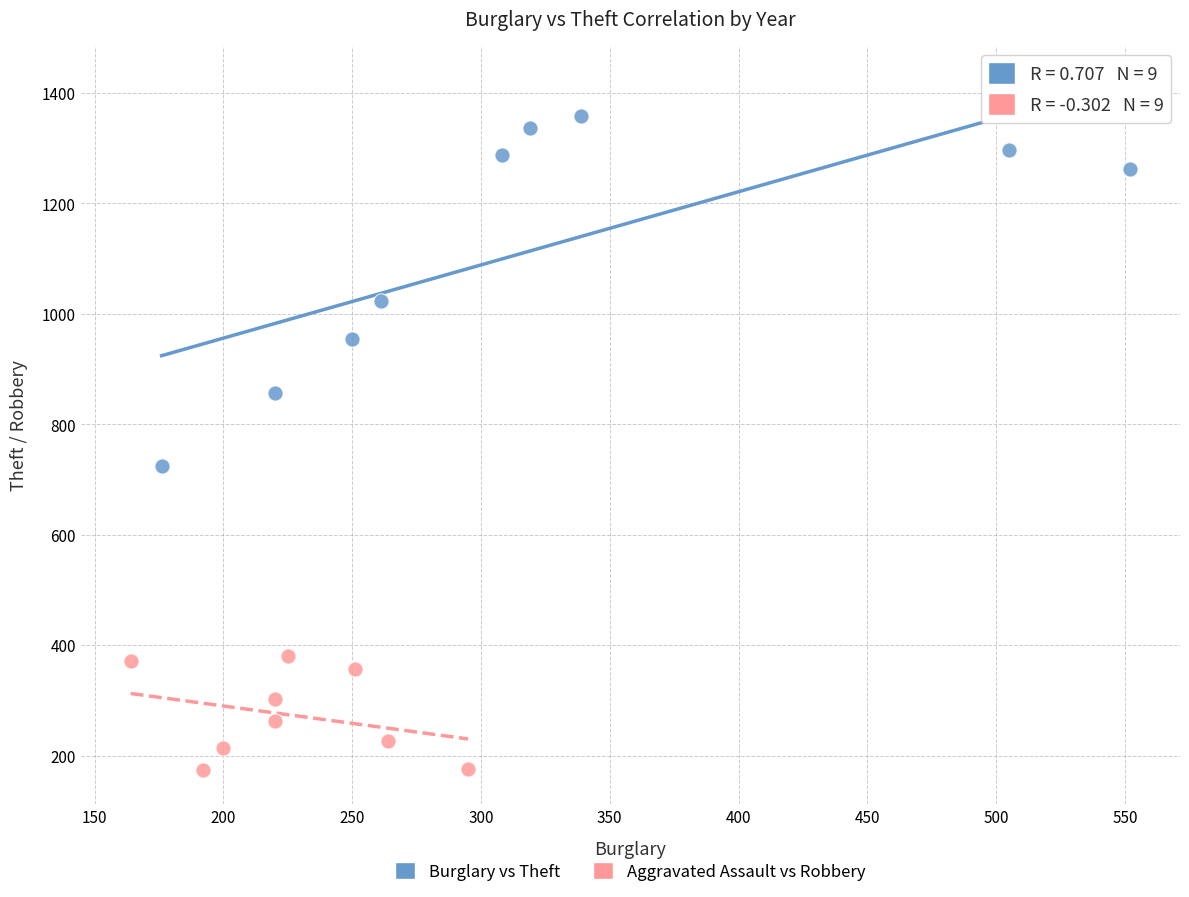

Which series contains the highest Y value?

Burglary vs Theft